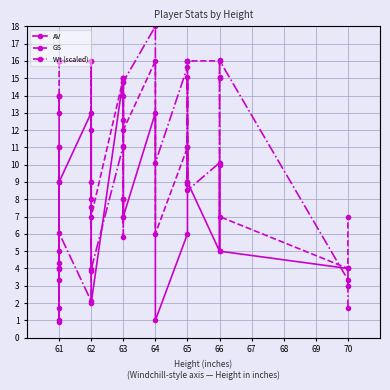

How many times do Wt (scaled) and GS cross each other?

4